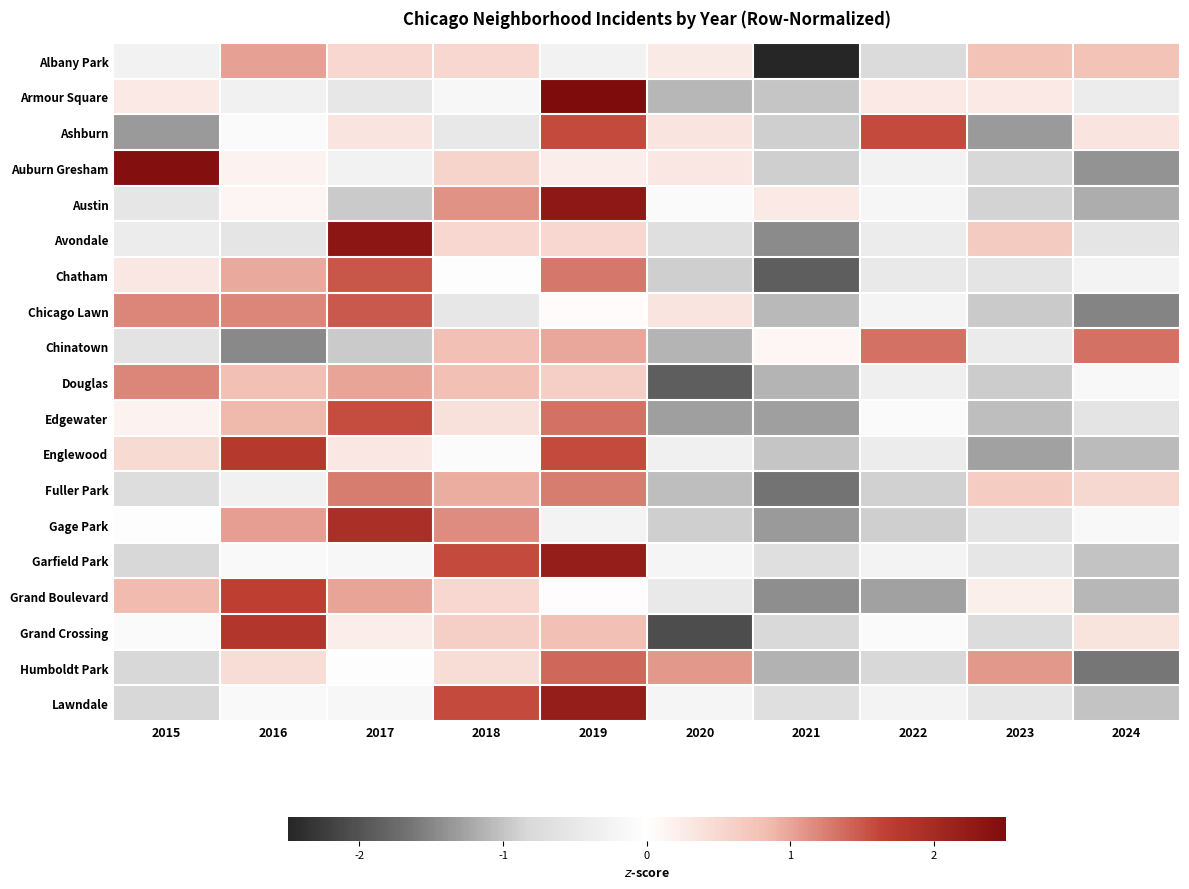

Reading left to right, transcribe all the data shown in this chart.

Albany Park: 2015=-0.3	2016=1.0	2017=0.5	2018=0.5	2019=-0.3	2020=0.3	2021=-2.5	2022=-0.8	2023=0.8	2024=0.8
Armour Square: 2015=0.3	2016=-0.3	2017=-0.5	2018=-0.2	2019=2.6	2020=-1.1	2021=-1.0	2022=0.3	2023=0.3	2024=-0.4
Ashburn: 2015=-1.3	2016=-0.1	2017=0.3	2018=-0.5	2019=1.6	2020=0.3	2021=-0.9	2022=1.6	2023=-1.3	2024=0.3
Auburn Gresham: 2015=2.4	2016=0.1	2017=-0.3	2018=0.6	2019=0.2	2020=0.3	2021=-0.9	2022=-0.3	2023=-0.8	2024=-1.4
Austin: 2015=-0.5	2016=0.1	2017=-1.0	2018=1.1	2019=2.3	2020=-0.1	2021=0.3	2022=-0.2	2023=-0.9	2024=-1.2
Avondale: 2015=-0.4	2016=-0.5	2017=2.3	2018=0.5	2019=0.5	2020=-0.7	2021=-1.5	2022=-0.4	2023=0.7	2024=-0.5
Chatham: 2015=0.3	2016=1.0	2017=1.5	2018=-0.0	2019=1.3	2020=-0.9	2021=-1.9	2022=-0.5	2023=-0.6	2024=-0.2
Chicago Lawn: 2015=1.2	2016=1.2	2017=1.5	2018=-0.5	2019=0.1	2020=0.3	2021=-1.1	2022=-0.2	2023=-0.9	2024=-1.5
Chinatown: 2015=-0.6	2016=-1.5	2017=-0.9	2018=0.8	2019=1.0	2020=-1.1	2021=0.1	2022=1.3	2023=-0.4	2024=1.3
Douglas: 2015=1.2	2016=0.8	2017=1.0	2018=0.8	2019=0.6	2020=-1.9	2021=-1.1	2022=-0.3	2023=-0.9	2024=-0.2
Edgewater: 2015=0.1	2016=0.9	2017=1.6	2018=0.4	2019=1.3	2020=-1.3	2021=-1.3	2022=-0.1	2023=-1.1	2024=-0.6
Englewood: 2015=0.5	2016=1.8	2017=0.3	2018=-0.1	2019=1.6	2020=-0.3	2021=-1.0	2022=-0.4	2023=-1.3	2024=-1.1
Fuller Park: 2015=-0.7	2016=-0.3	2017=1.3	2018=1.0	2019=1.3	2020=-1.0	2021=-1.7	2022=-0.9	2023=0.6	2024=0.5
Gage Park: 2015=-0.0	2016=1.1	2017=1.9	2018=1.2	2019=-0.3	2020=-0.9	2021=-1.3	2022=-0.9	2023=-0.6	2024=-0.1
Garfield Park: 2015=-0.8	2016=-0.1	2017=-0.2	2018=1.6	2019=2.2	2020=-0.2	2021=-0.7	2022=-0.2	2023=-0.5	2024=-1.0
Grand Boulevard: 2015=0.9	2016=1.7	2017=1.0	2018=0.5	2019=0.0	2020=-0.5	2021=-1.4	2022=-1.3	2023=0.2	2024=-1.1
Grand Crossing: 2015=-0.1	2016=1.8	2017=0.2	2018=0.6	2019=0.8	2020=-2.1	2021=-0.8	2022=-0.1	2023=-0.8	2024=0.4
Humboldt Park: 2015=-0.8	2016=0.4	2017=-0.0	2018=0.4	2019=1.4	2020=1.1	2021=-1.1	2022=-0.8	2023=1.1	2024=-1.6
Lawndale: 2015=-0.8	2016=-0.1	2017=-0.2	2018=1.6	2019=2.2	2020=-0.2	2021=-0.7	2022=-0.2	2023=-0.5	2024=-1.0